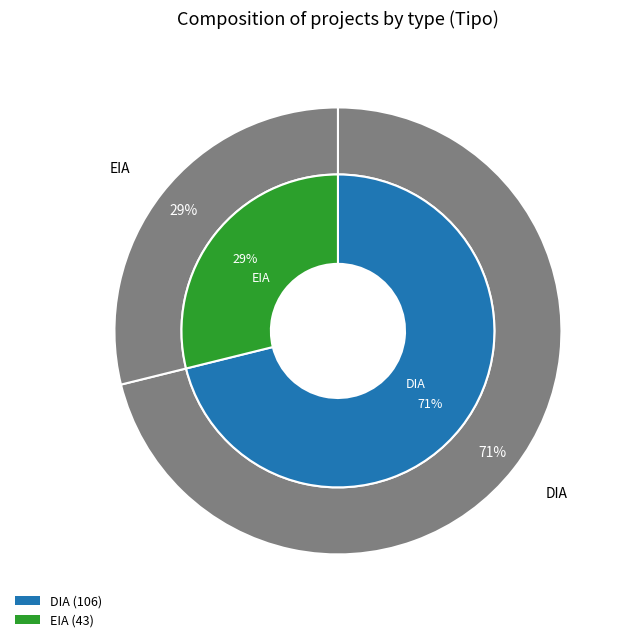

Approximately how many times larger is the value at EIA compared to DIA?

0.4